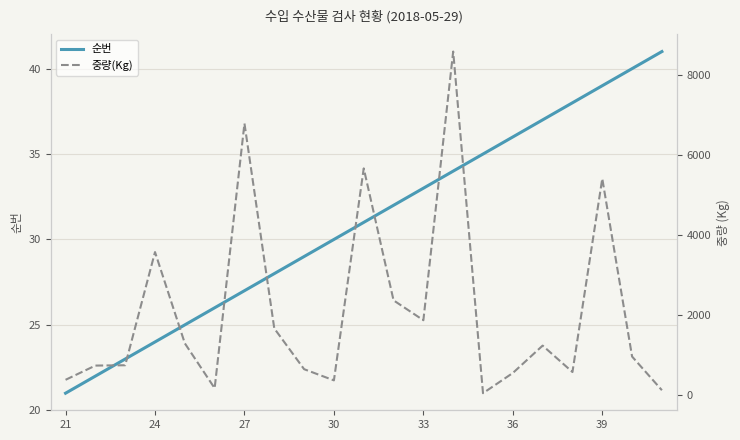

At which label does 순번 reach its minimum?

21